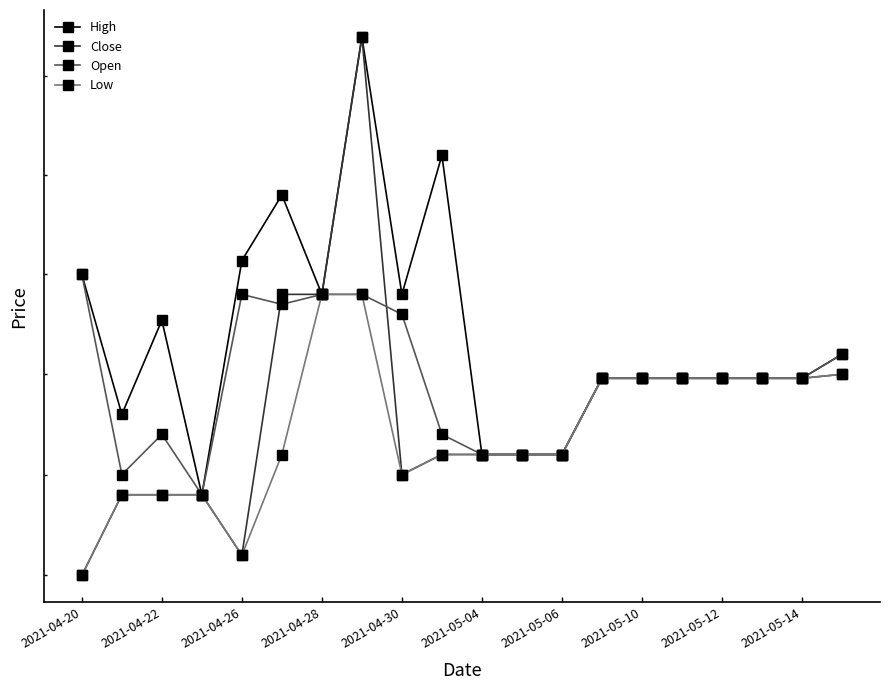

How many Open values are between 9 and 10?

20